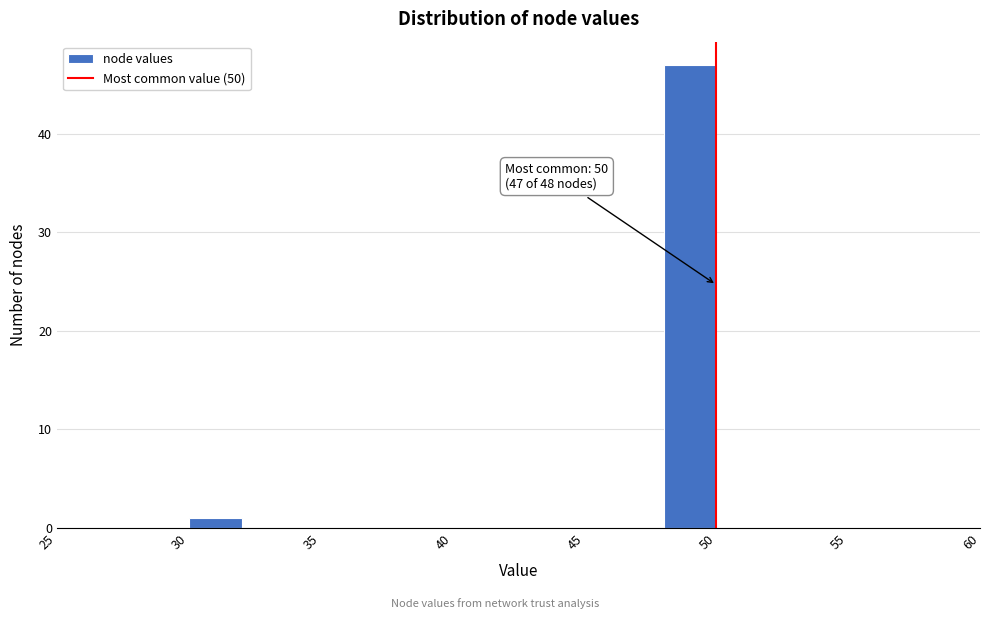

Over which range of the x-axis is the bar tallest?

48 to 50